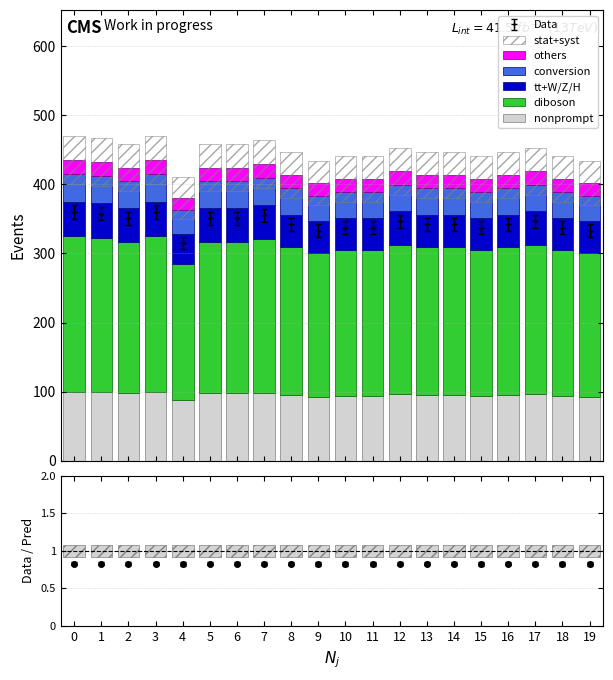

List the series in order of their peak value, highest first.

diboson, nonprompt, tt+W/Z/H, conversion, others, stat+syst